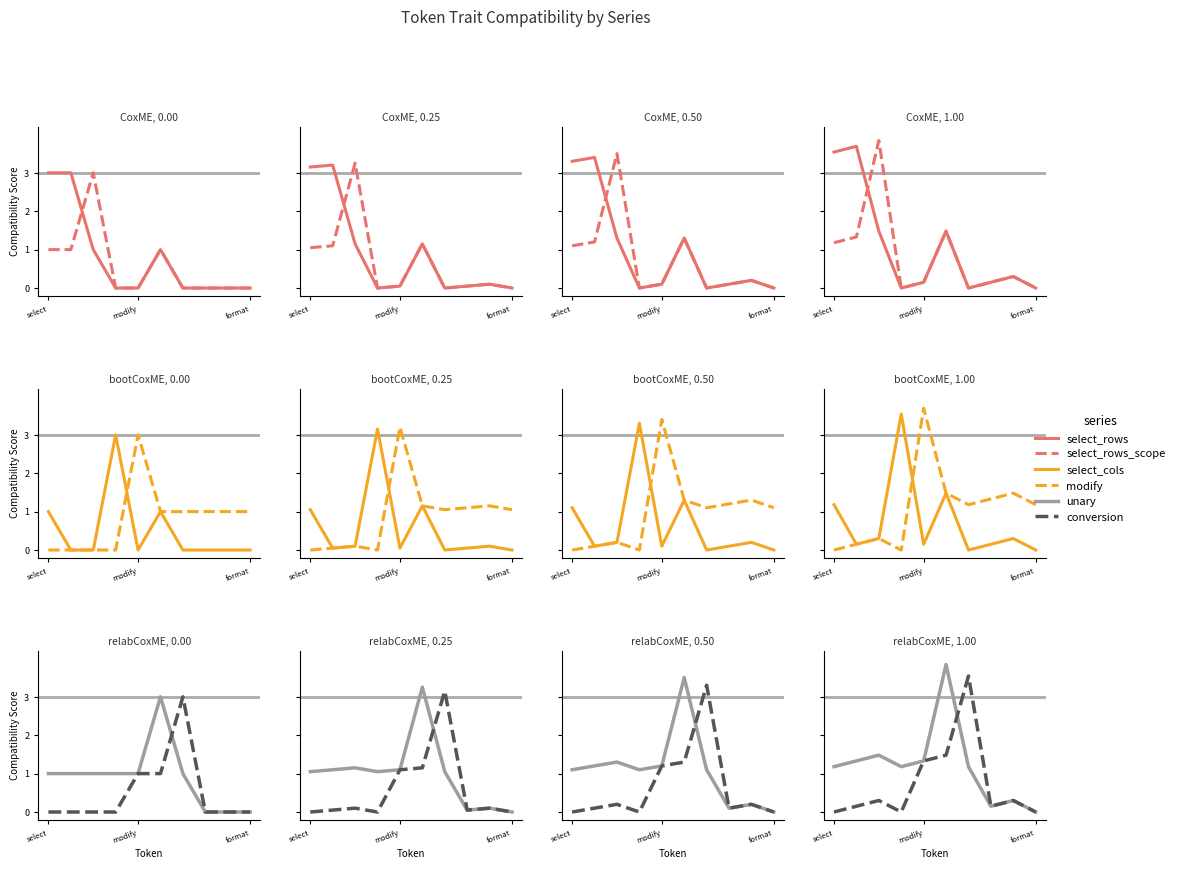

What are all the series names shown in the legend?

select_rows, select_rows_scope, select_cols, modify, unary, conversion